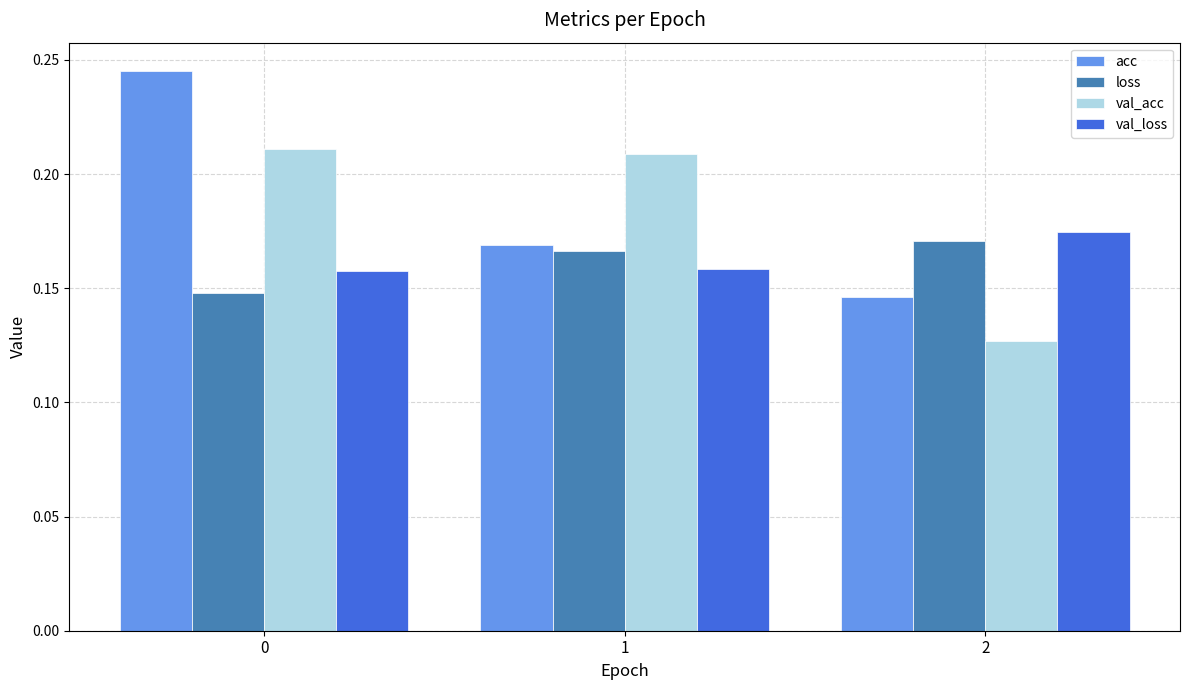

Rank the categories by acc value from lowest to highest.

2, 1, 0